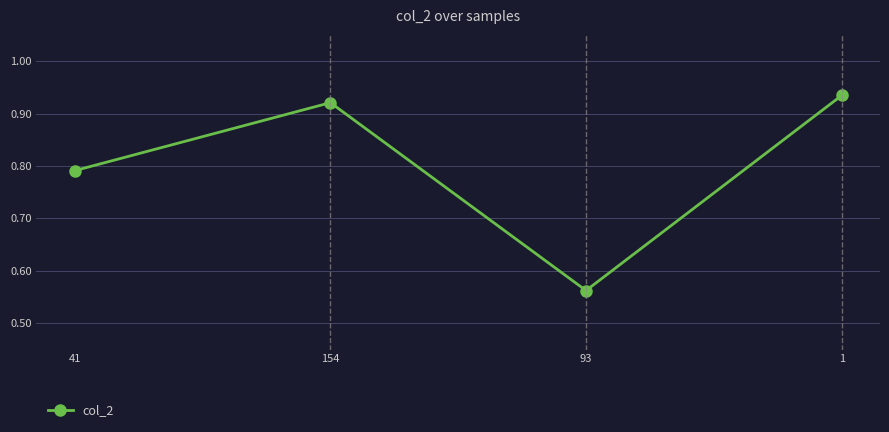

Between 1 and 41, which is larger?

1